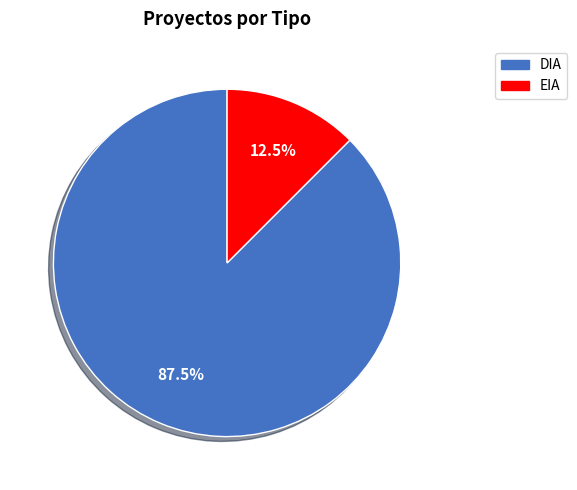

To the nearest percent, what is the combined percentage of EIA and DIA?

100%